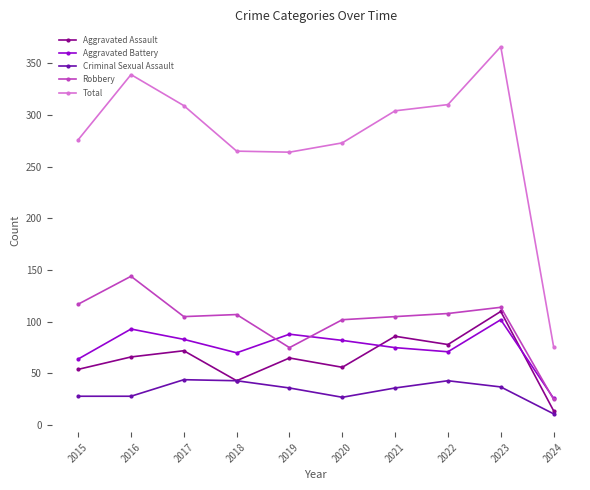

What are all the series names shown in the legend?

Aggravated Assault, Aggravated Battery, Criminal Sexual Assault, Robbery, Total